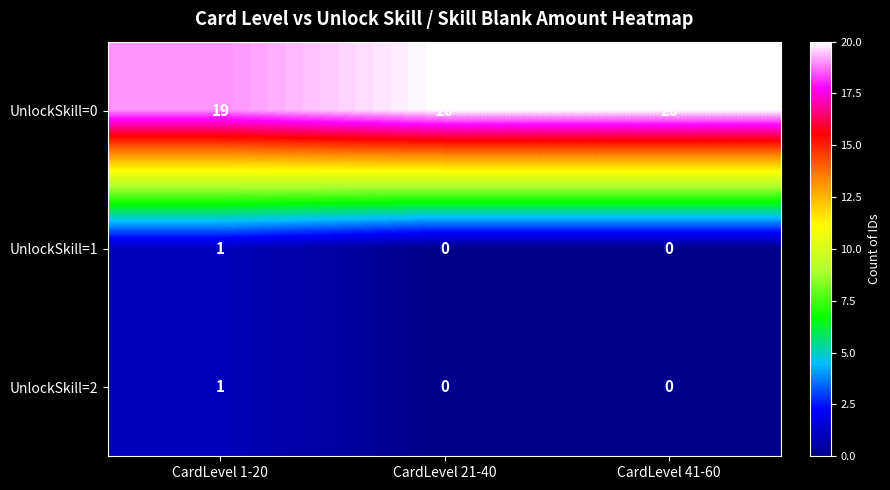

What is the average value of the UnlockSkill=0 series?

20